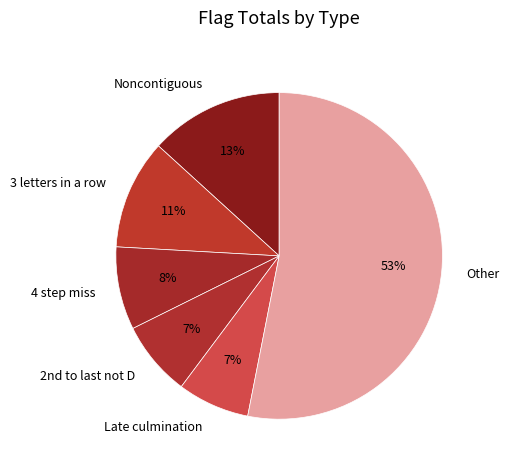

Is it true that Other is 42% of the pie?

False